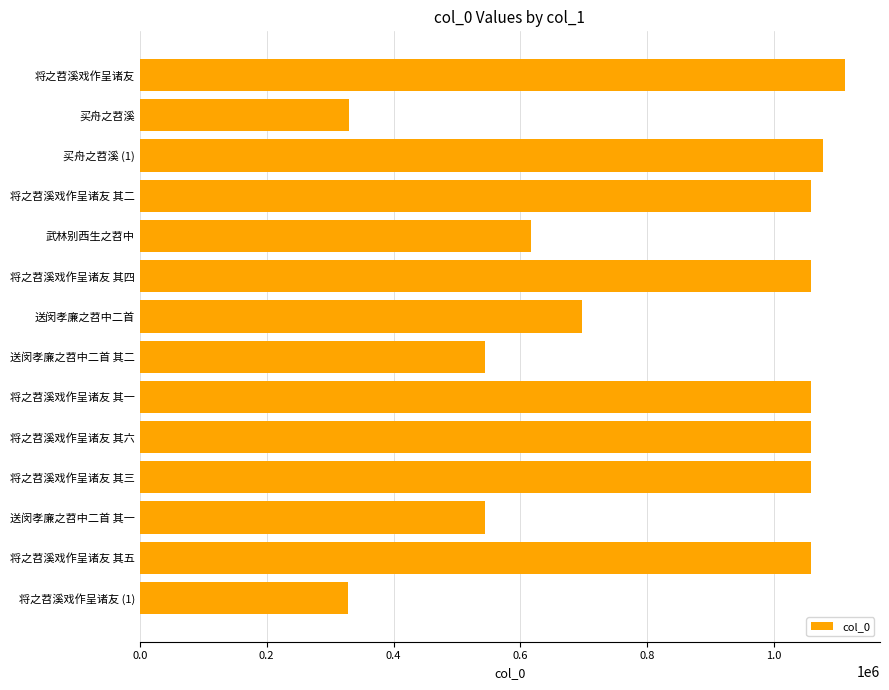

What is the label of the 11th bar from the bottom?

将之苕溪戏作呈诸友 其二